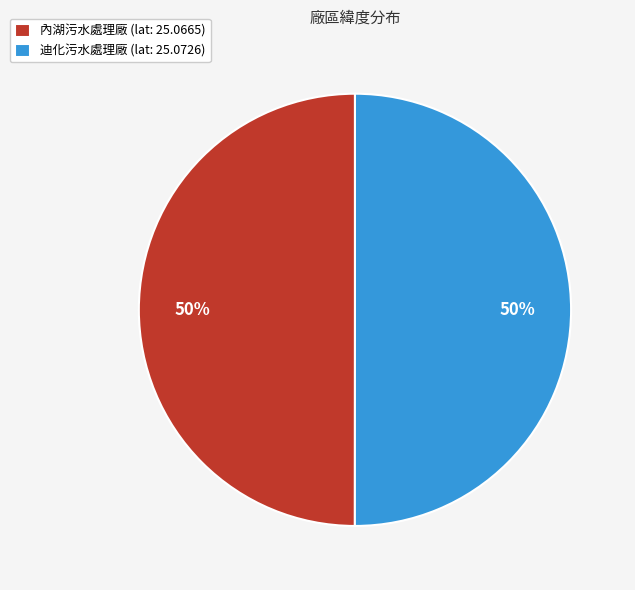

Combined, do 內湖污水處理廠 (lat: 25.0665) and 迪化污水處理廠 (lat: 25.0726) account for over 50%?

Yes